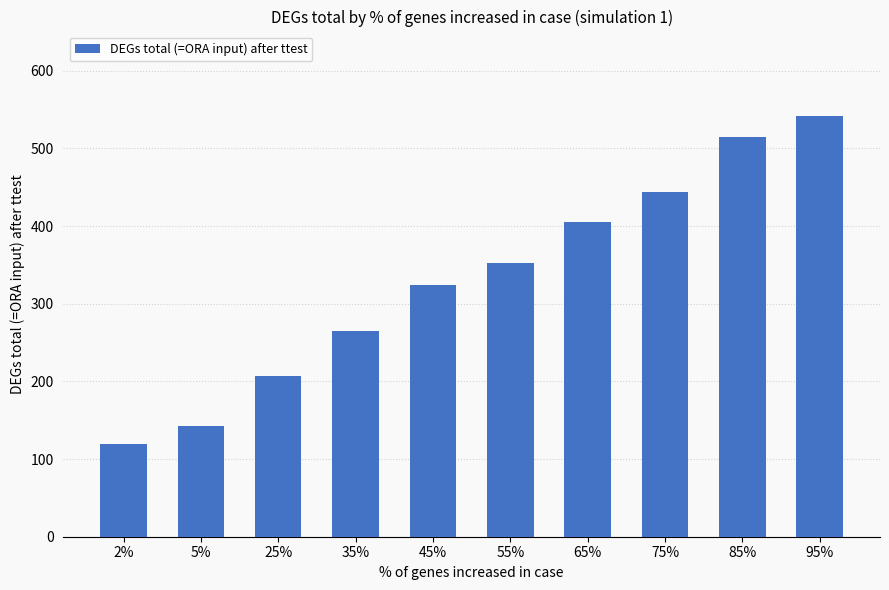

Is it true that the value at 2% is 75?

False